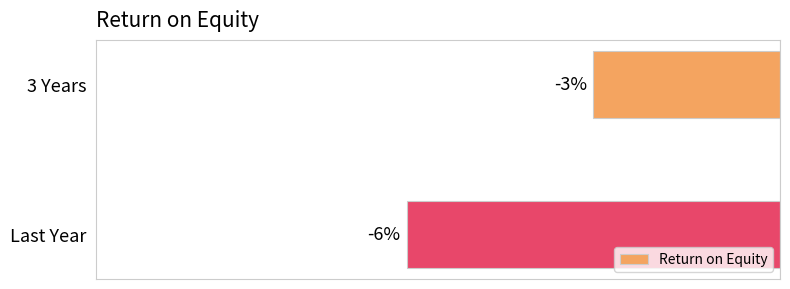

Which label corresponds to the largest value in the chart?

3 Years